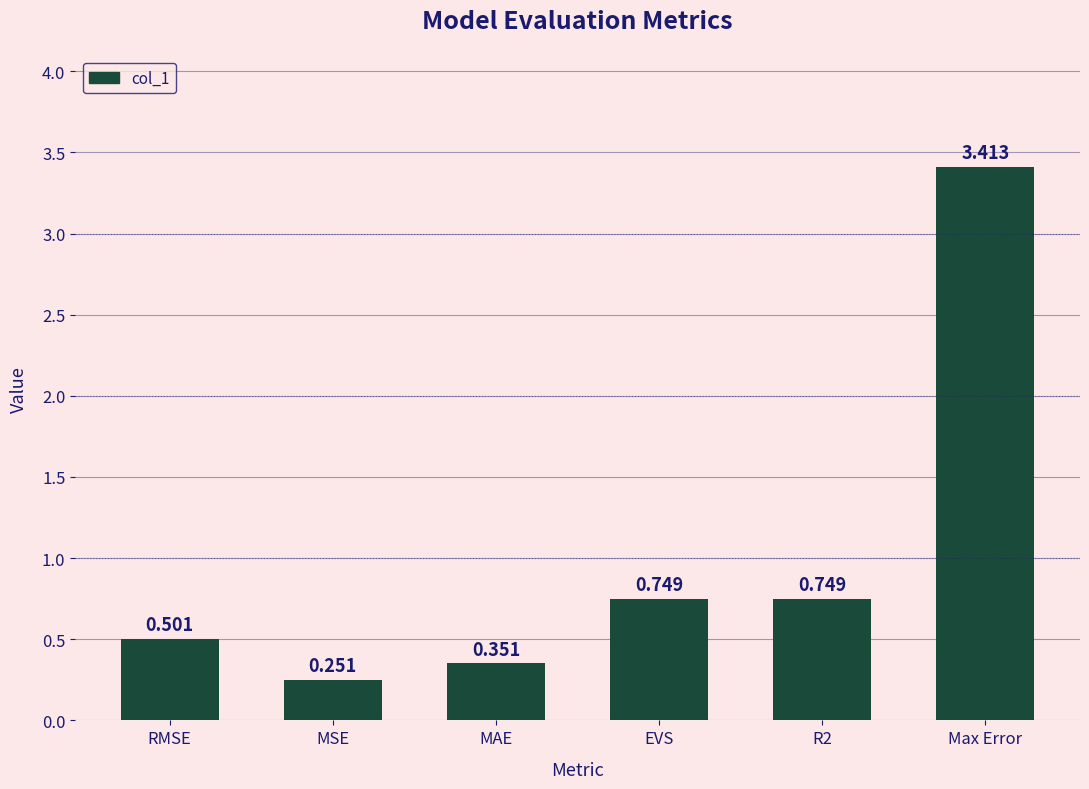

Does the chart contain any negative values?

No